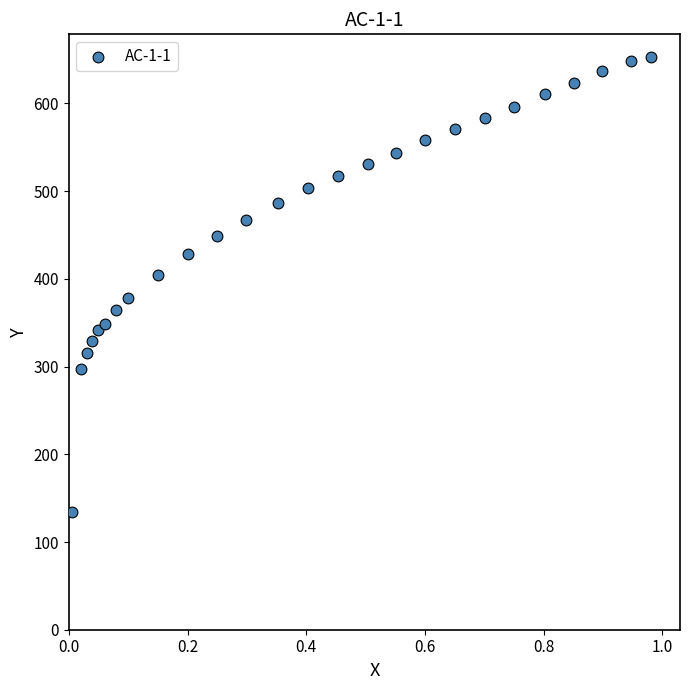

What is the range of X values (max minus min)?

1.0